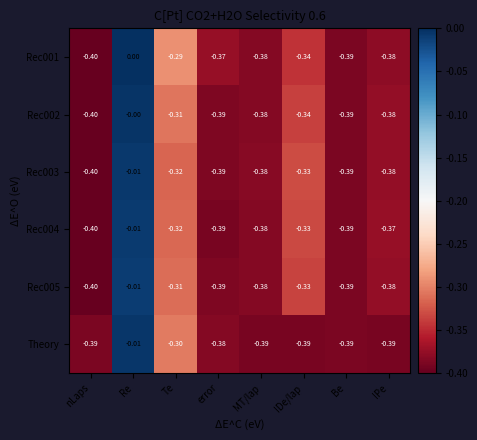

At which category does the chart reach its peak across all series?

Re